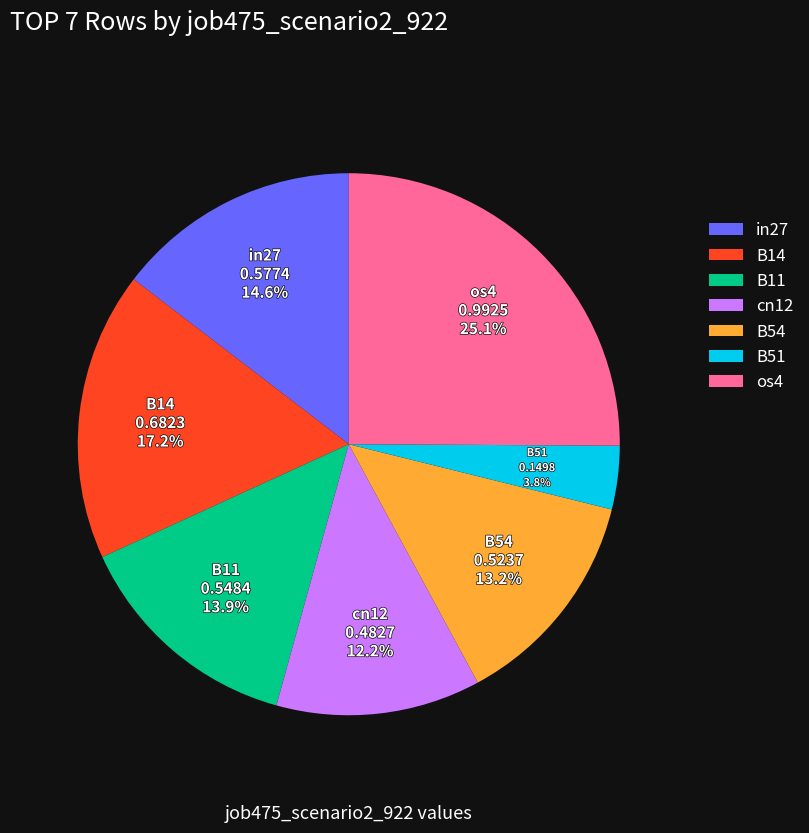

True or false: cn12 accounts for 12% of the total.

True